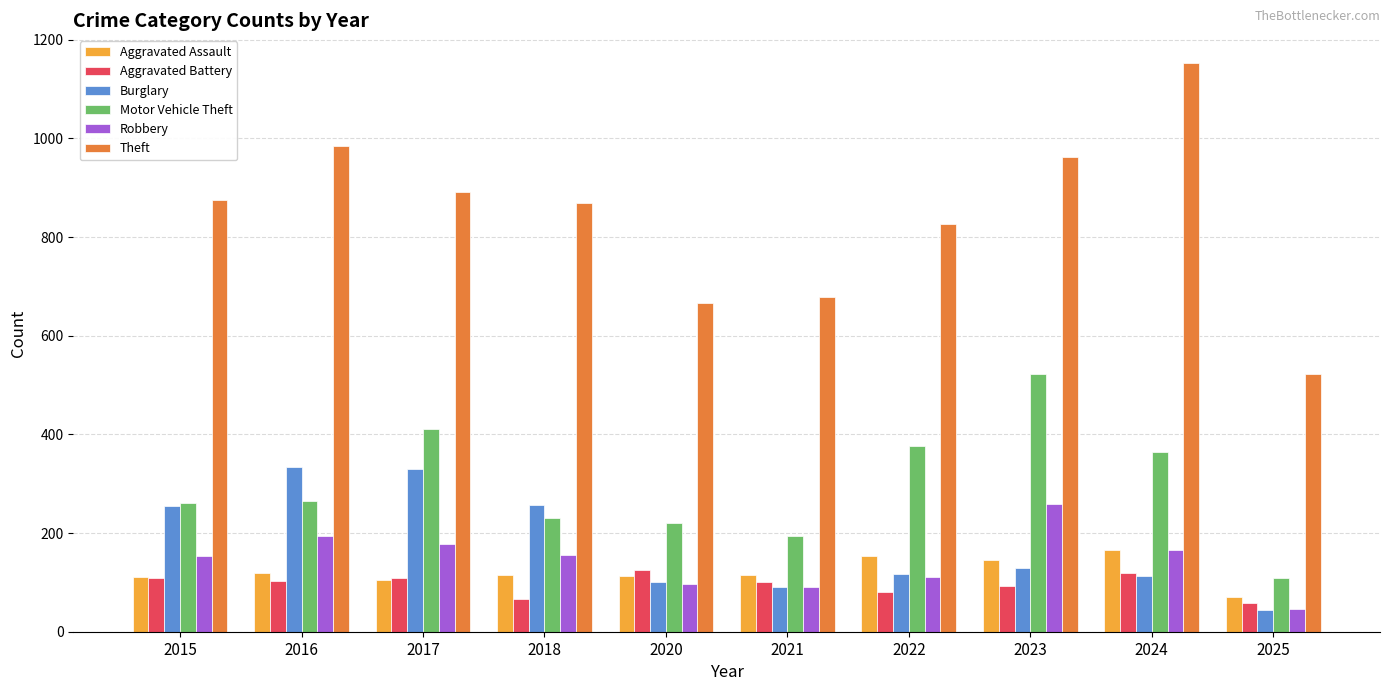

What are all the series names shown in the legend?

Aggravated Assault, Aggravated Battery, Burglary, Motor Vehicle Theft, Robbery, Theft